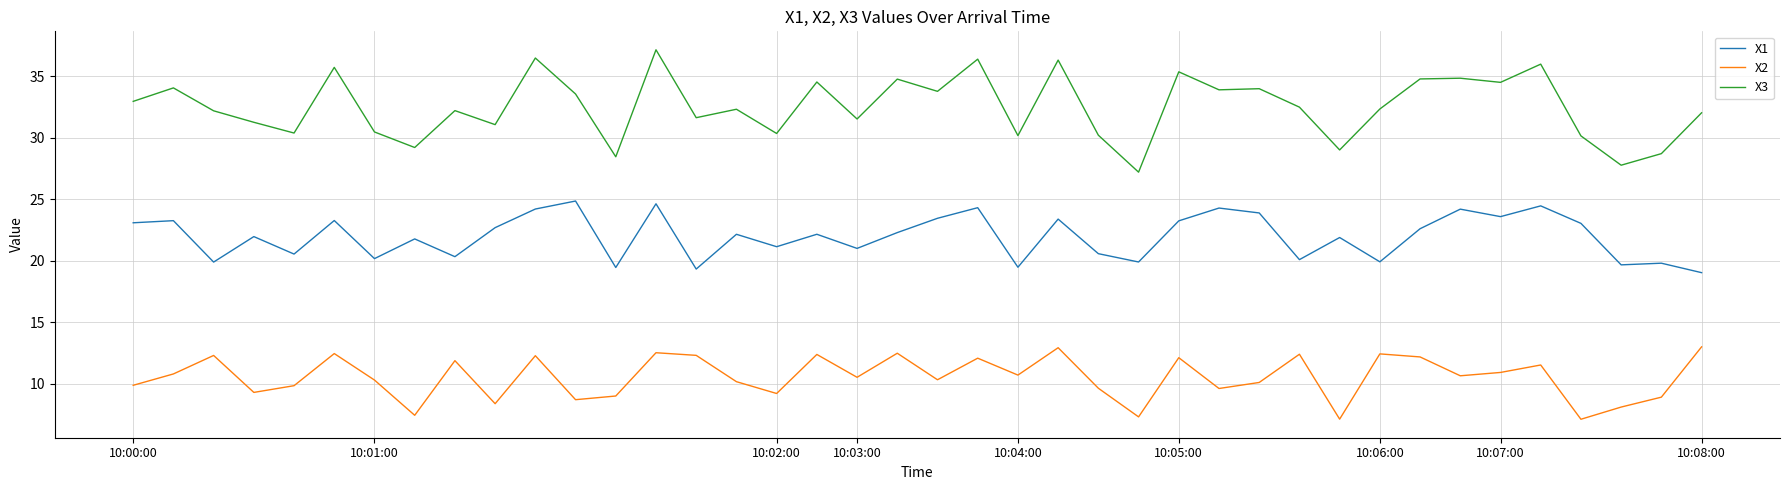

Which series has the largest total across all categories?

X3